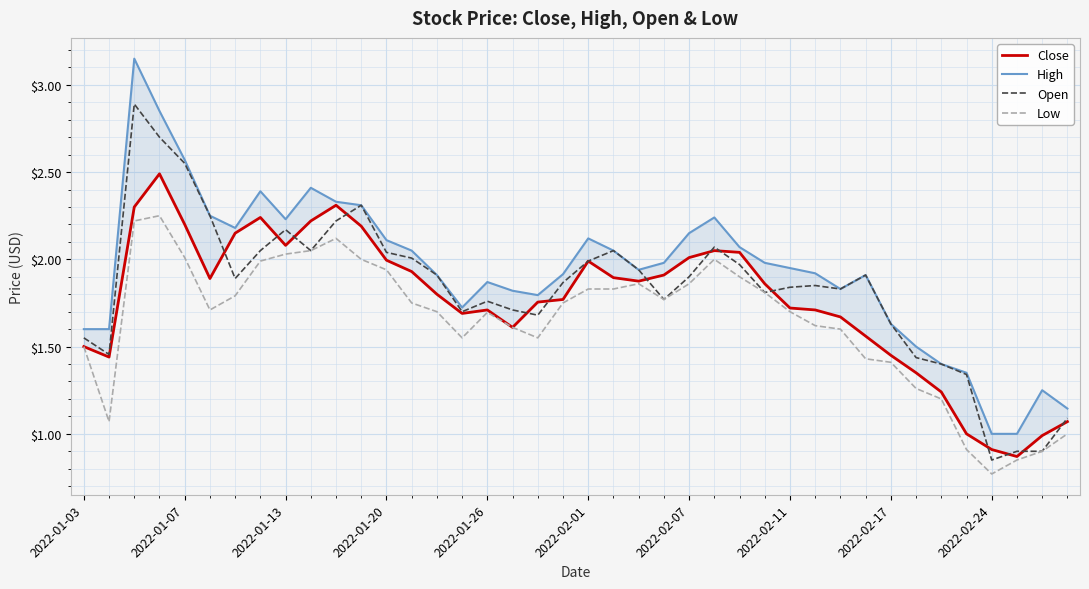

How many lines are shown in the chart?

4